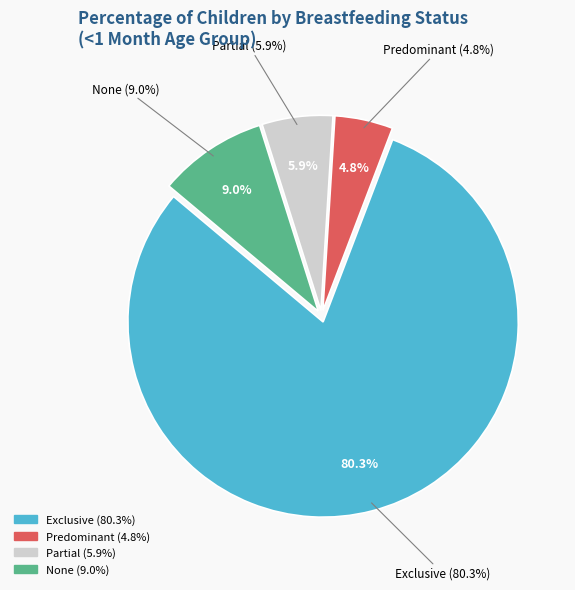

To the nearest percent, what is the average slice percentage?

25%